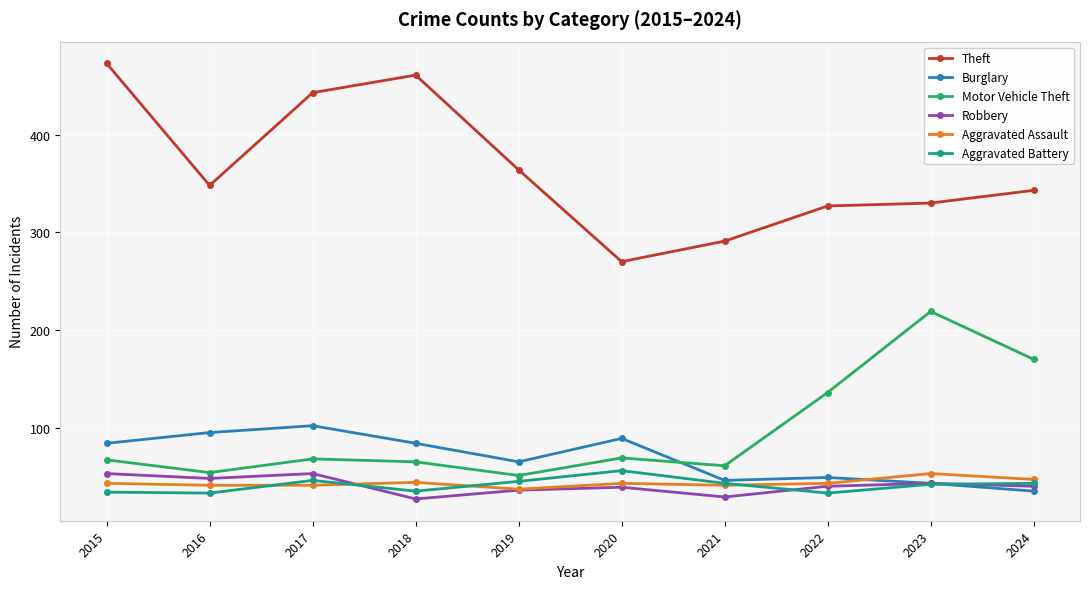

True or false: Aggravated Assault and Aggravated Battery cross at least once.

True